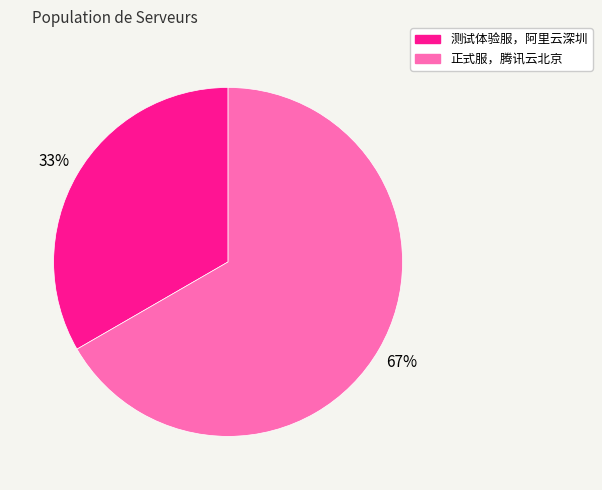

Does any single category account for the majority?

Yes